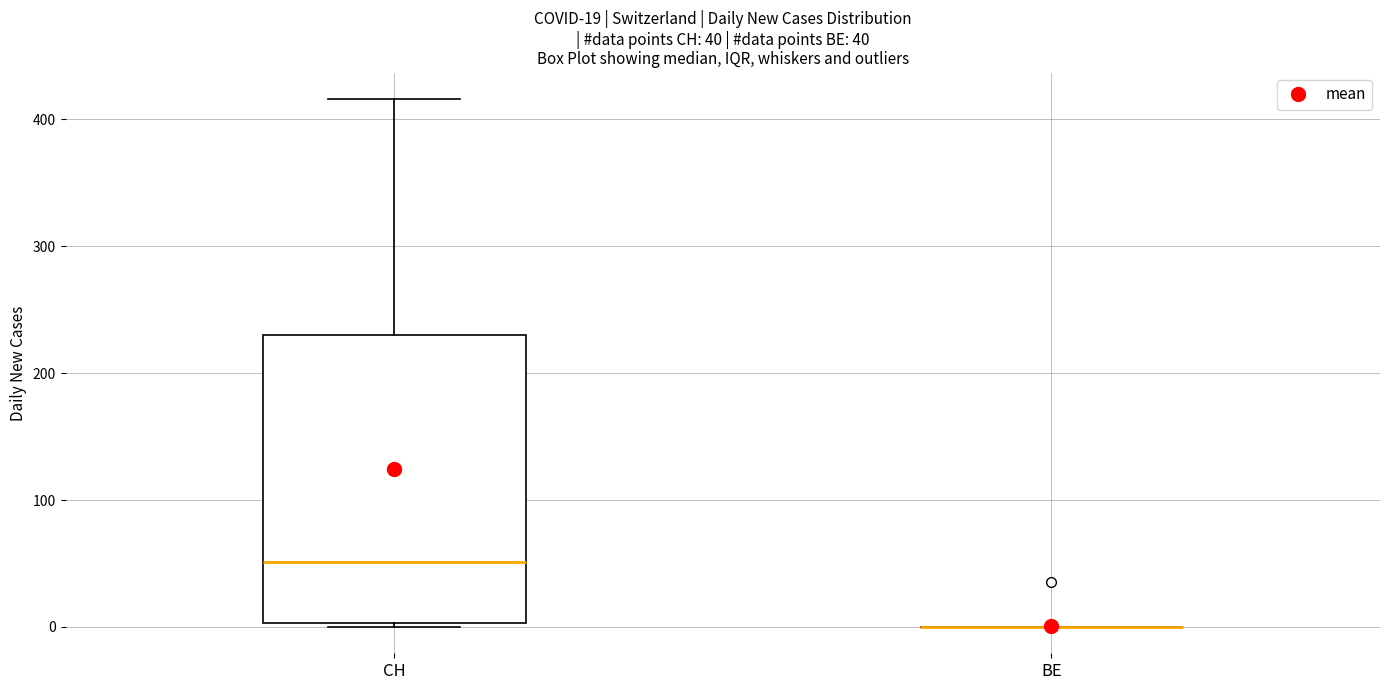

Comparing the boxes themselves (not the whiskers), which one is the tallest?

CH